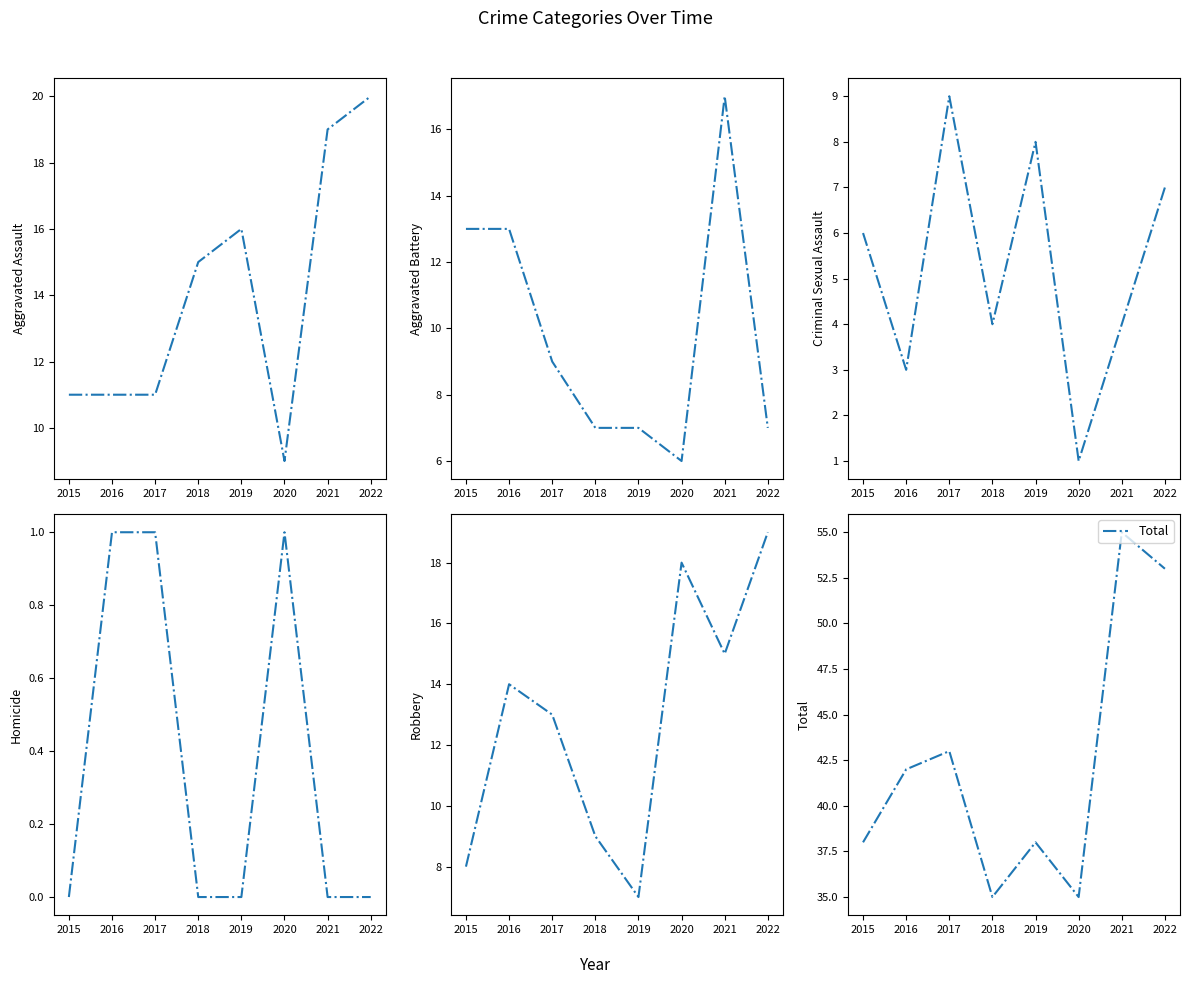

What is the value of the Robbery point at the 6th from the left?

18